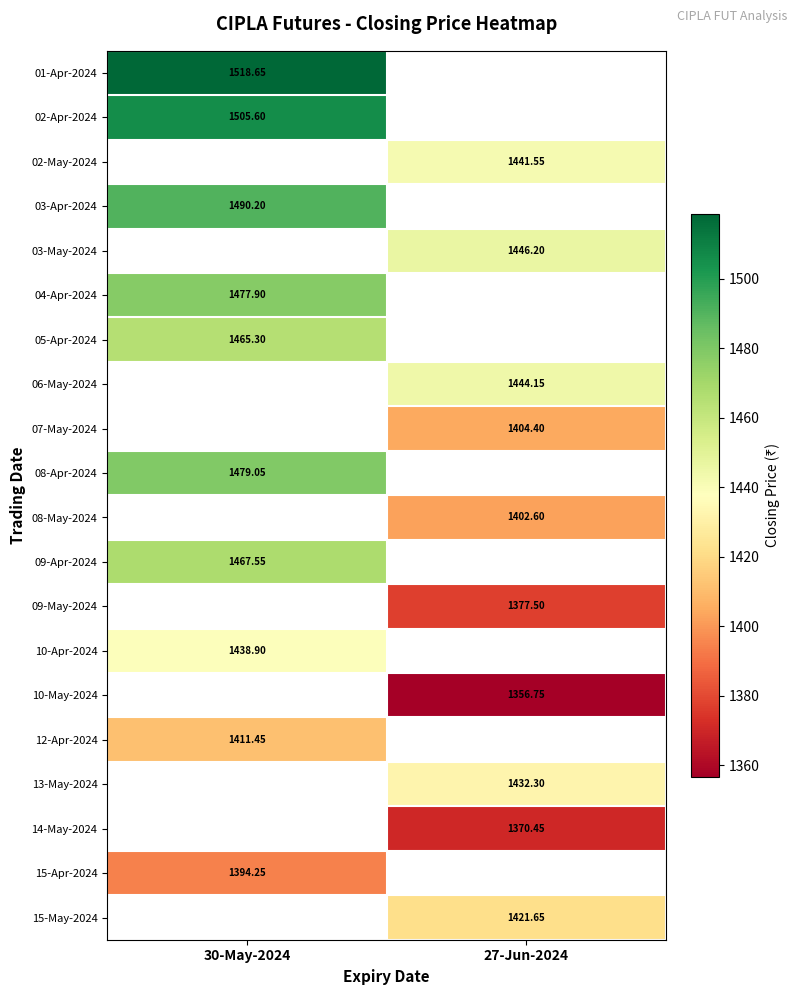

Which has a higher value, 30-May-2024 or 27-Jun-2024?

27-Jun-2024